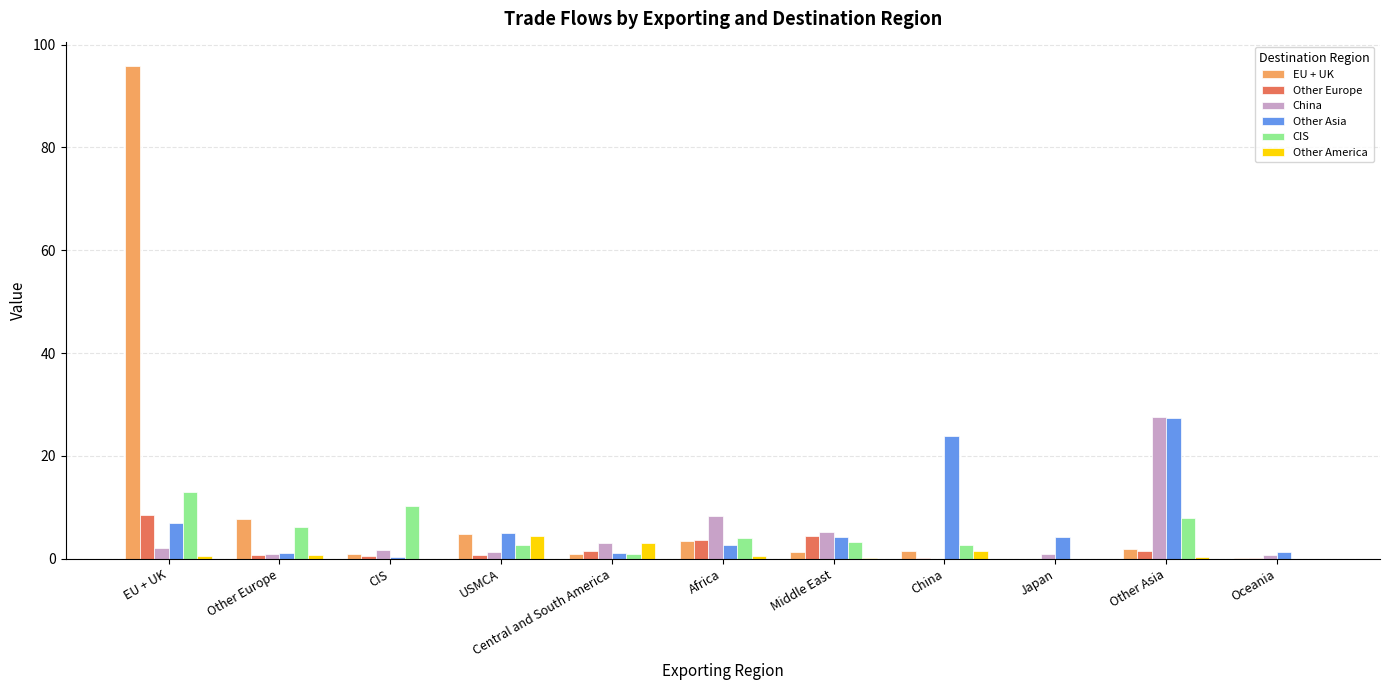

Between Africa and Oceania, which series saw the biggest shift?

China